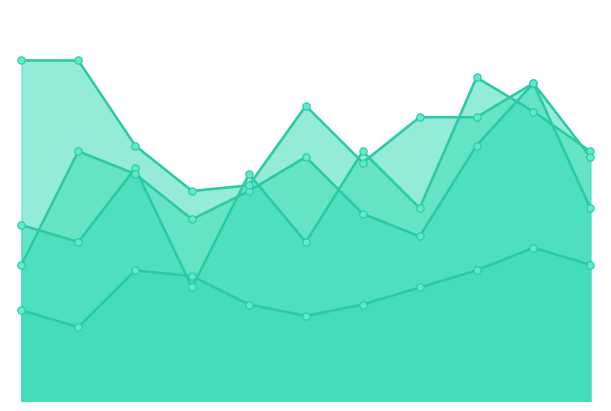

Is the value of Criminal Sexual Assault at 2 greater than the value of Robbery at 4?

No